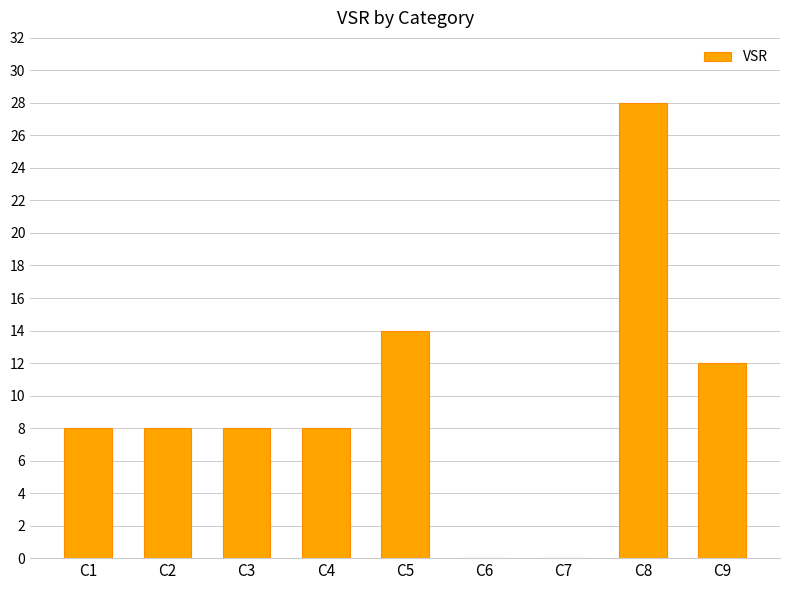

What is the approximate value at C5, to the nearest 5?

15